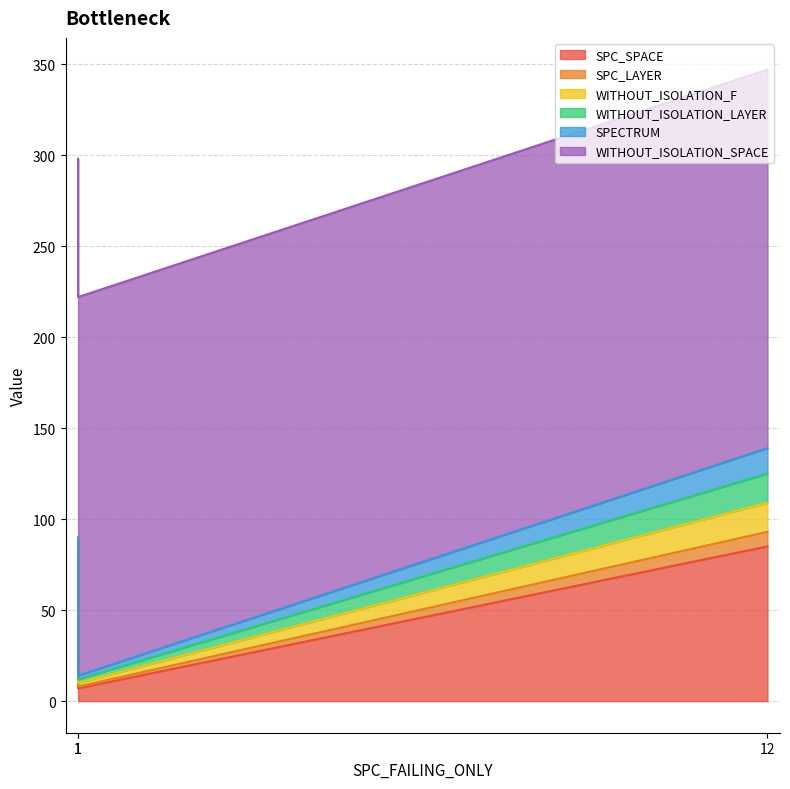

What is the difference between the highest and lowest values at 1?

207